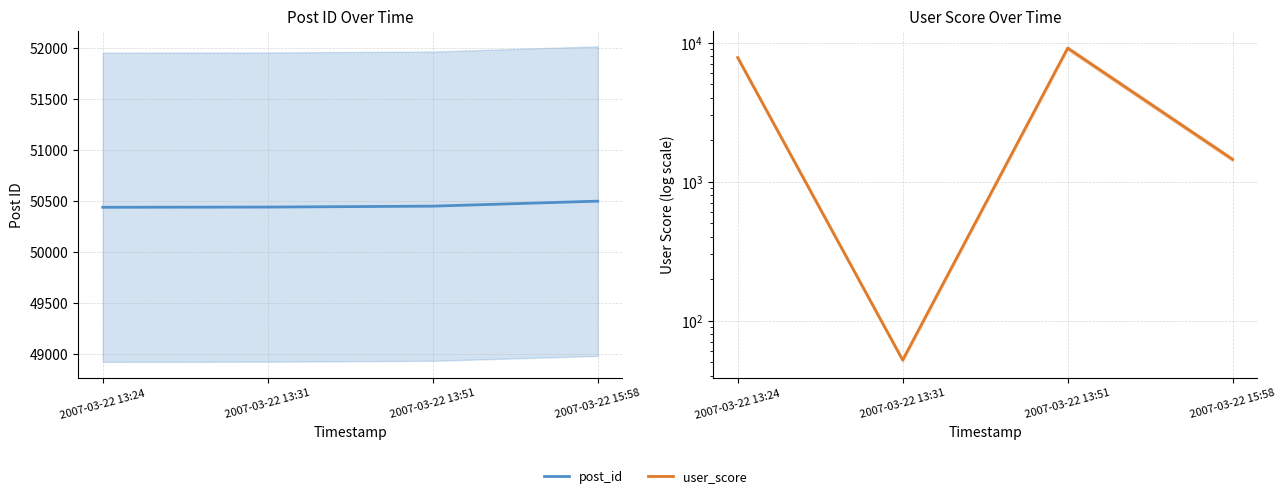

Between 2007-03-22 15:58 and 2007-03-22 13:31, which is larger?

2007-03-22 15:58